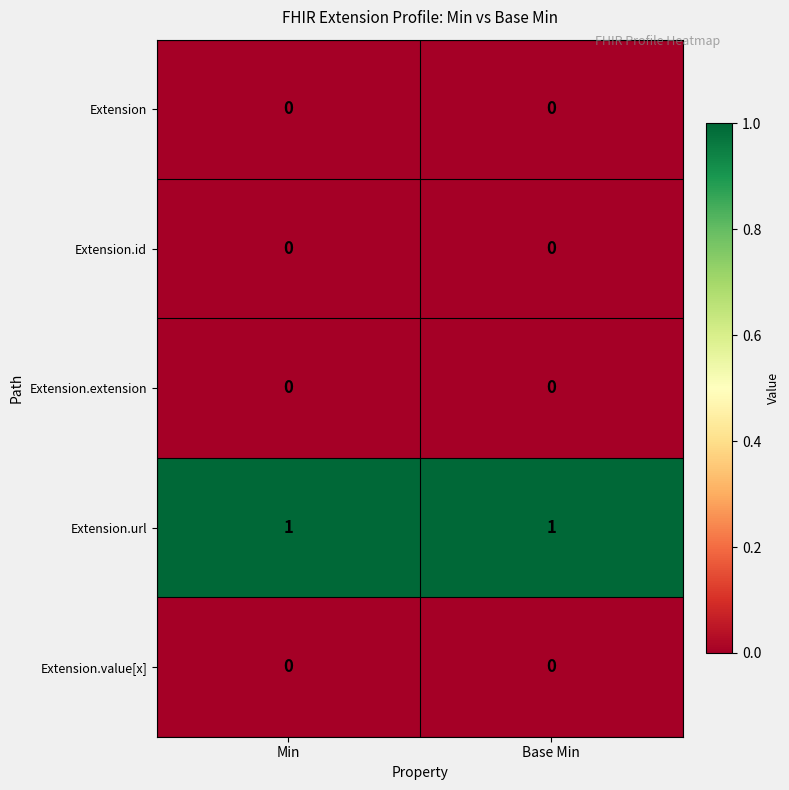

The value of Extension.url at Min is 1. True or false?

True